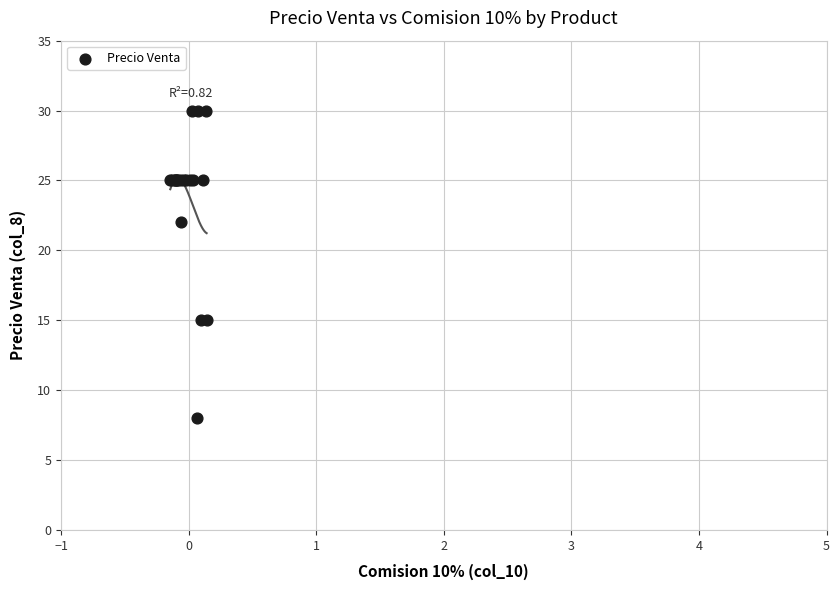

What Y value in the scatter plot is closest to 19?

22